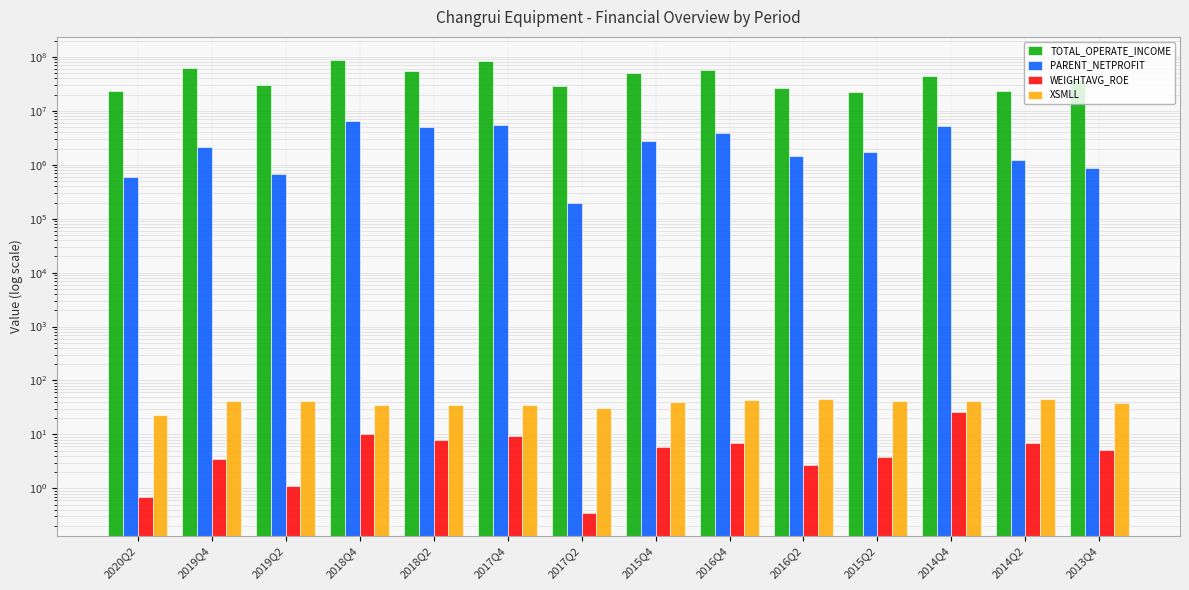

Which label corresponds to the largest value in the chart?

2018Q4